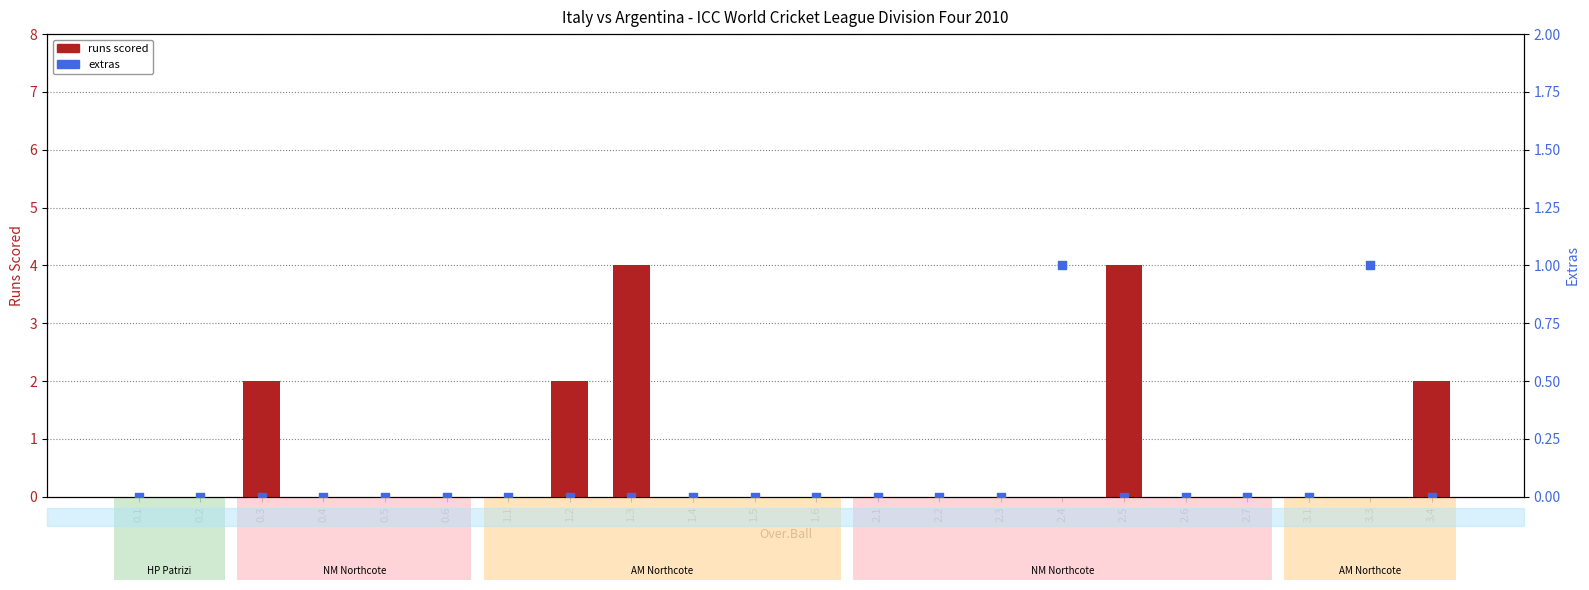

What are all the series names shown in the legend?

runs scored, extras